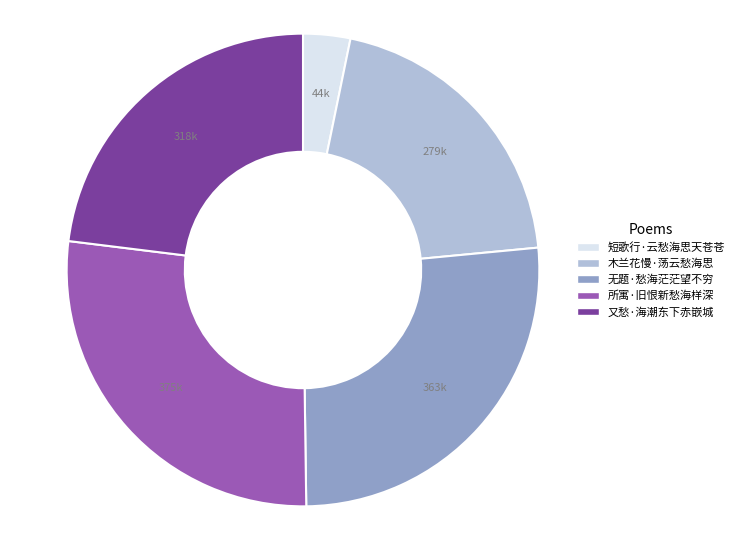

Which category has the biggest portion of the pie?

所寓·旧恨新愁海样深